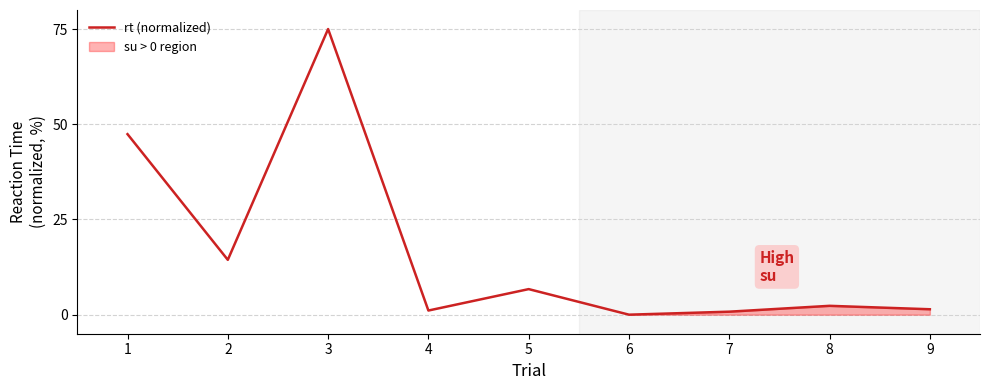

Reading left to right, list all the values displayed in this chart.

1=47.4	2=14.4	3=75.0	4=1.1	5=6.7	6=0.0	7=0.8	8=2.3	9=1.4